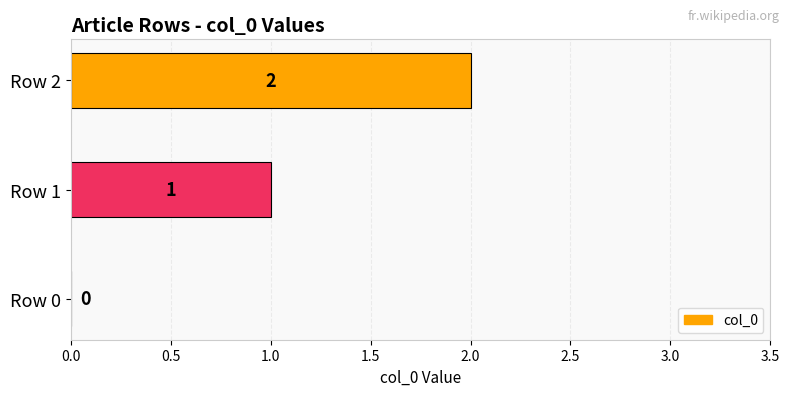

At which label is the value closest to 1?

Row 1